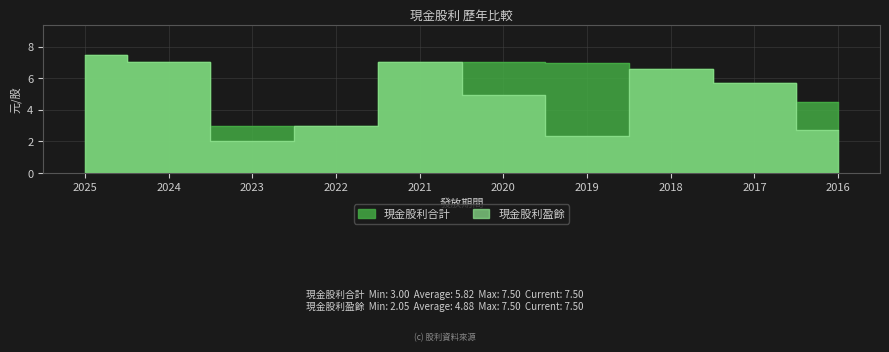

What is the total value across all series at 2023?

5.0